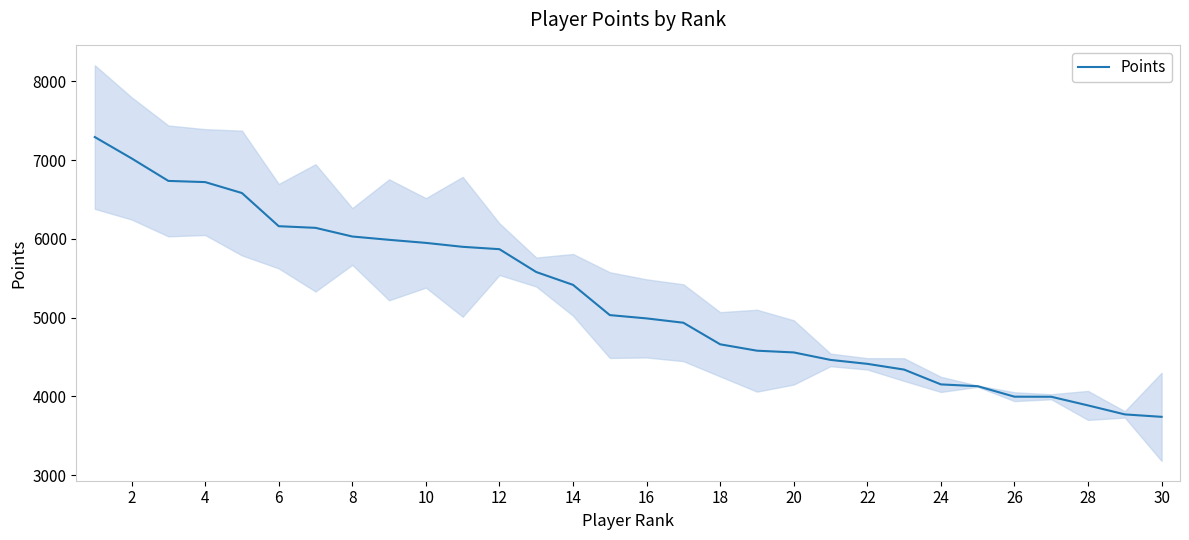

True or false: the data has more than 2 interior local peaks.

False